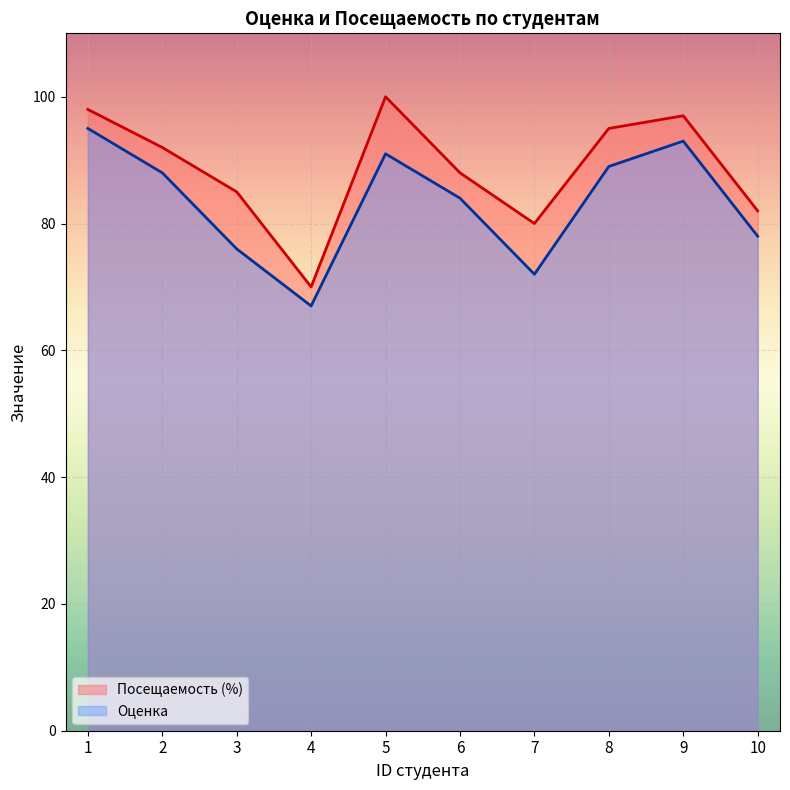

Does the chart display data point markers on the line(s)?

No